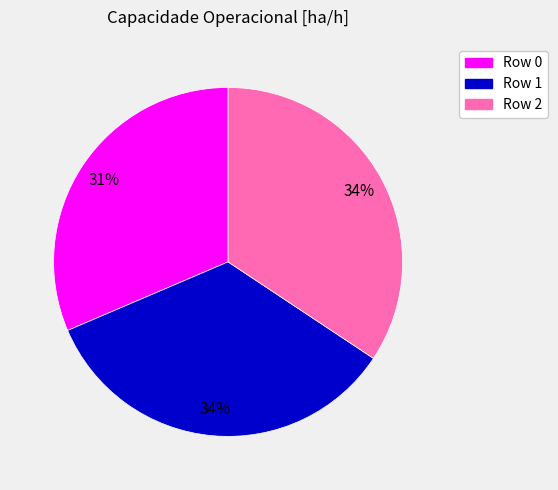

Is it true that Row 0 is 31% of the pie?

True